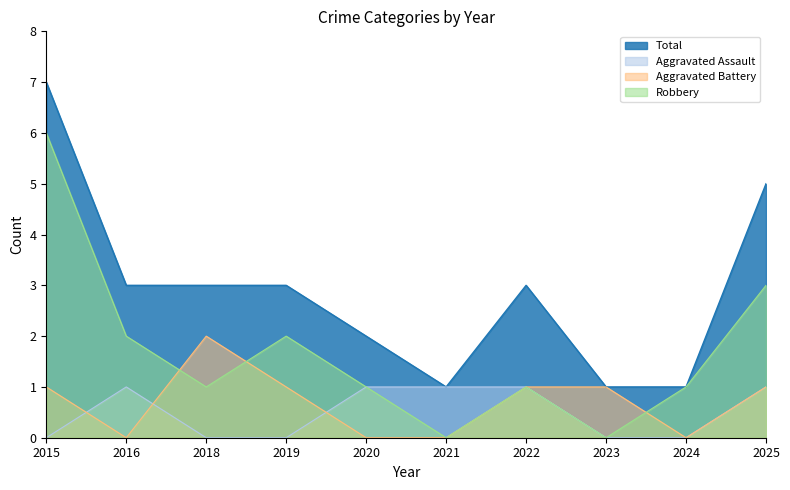

At how many categories does at least one series exceed 1?

7